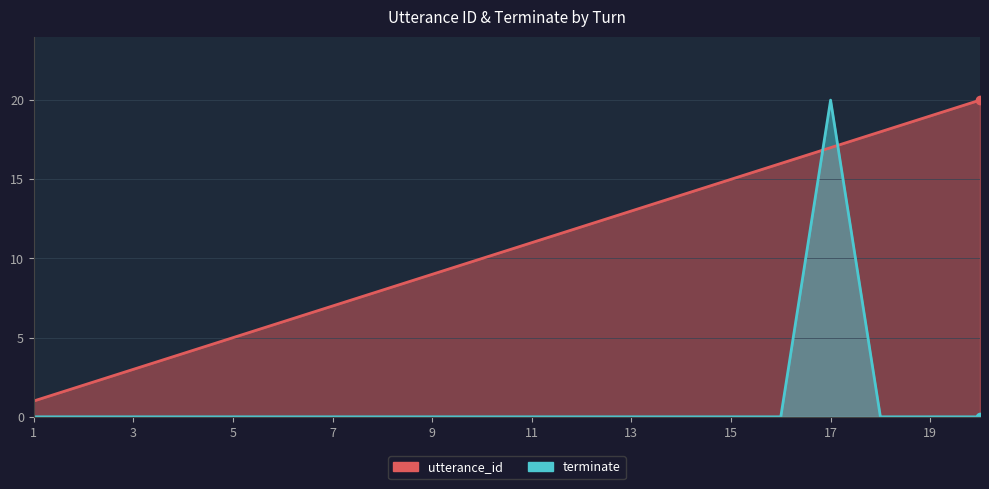

At which category does the chart reach its peak across all series?

20